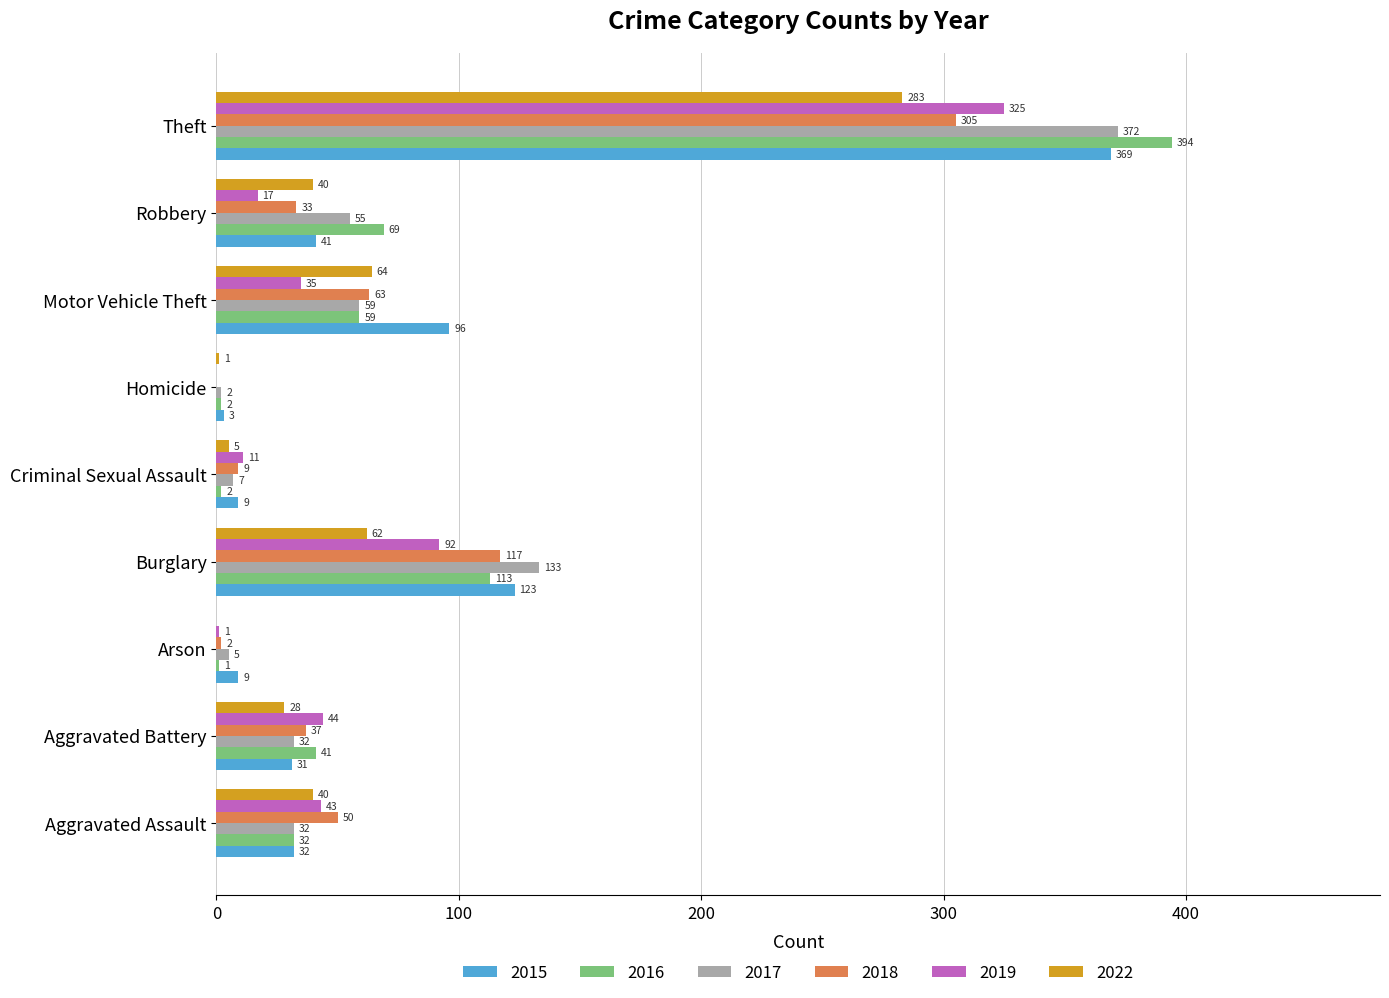

What is the total value across all series at Criminal Sexual Assault?

43